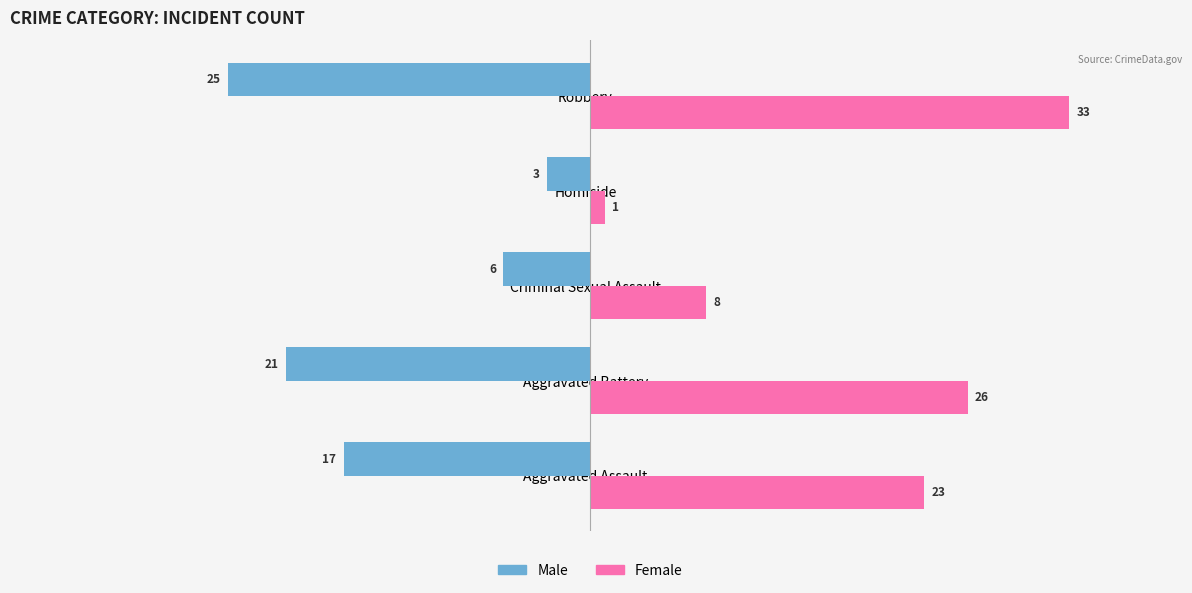

What is the difference between the second highest and minimum values in the Male series?

19